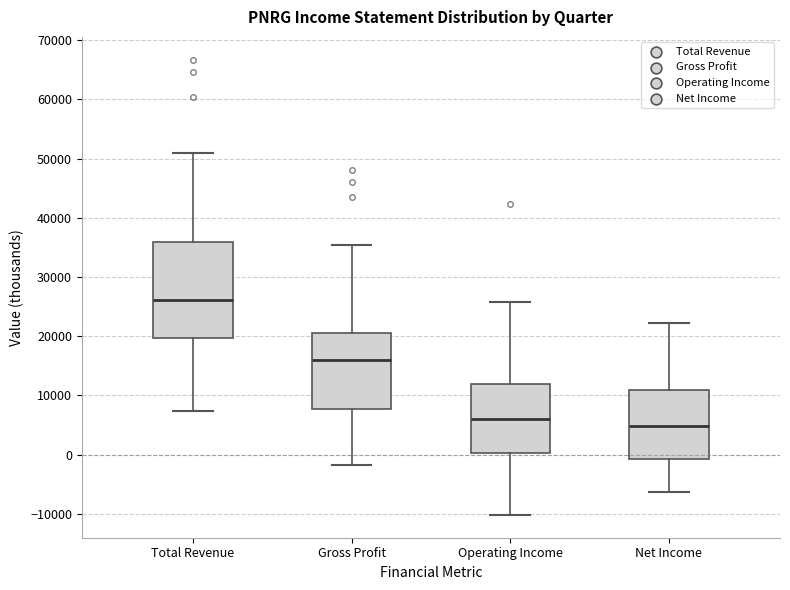

Reading left to right, read every box against the y-axis: the position of its median line, the range the box covers, and the ends of its whiskers. The values are not printed on the chart, so give them approximately, as read against the axis.

Total Revenue: median 26000, box 20000 to 36000, whiskers 7000 to 51000
Gross Profit: median 16000, box 8000 to 21000, whiskers -2000 to 35000
Operating Income: median 6000, box 0 to 12000, whiskers -10000 to 26000
Net Income: median 5000, box -1000 to 11000, whiskers -6000 to 22000